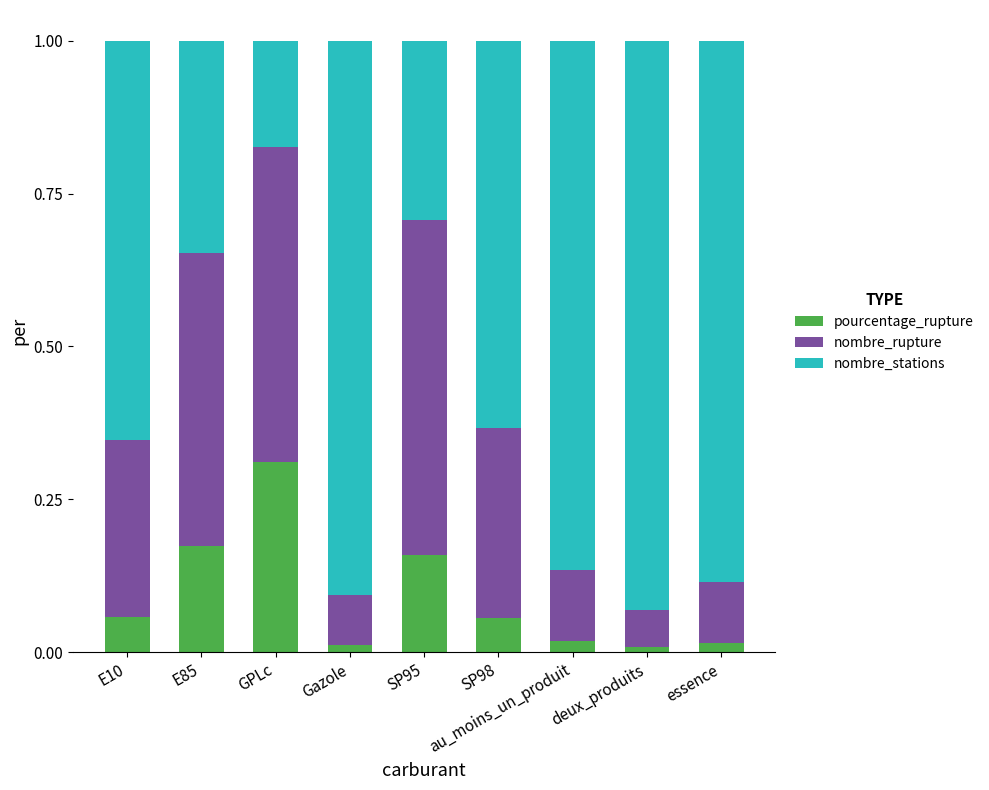

Are the bars grouped side by side (vs. stacked)?

No